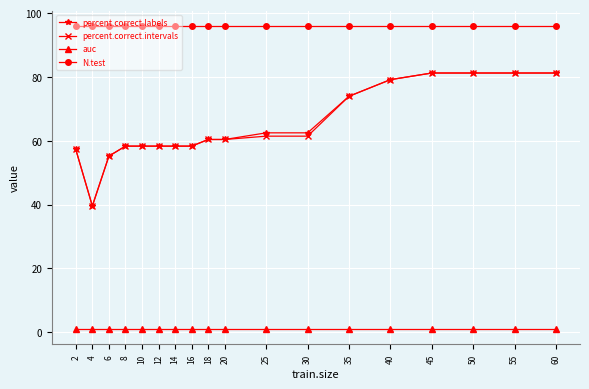

What is the maximum value shown in the chart?

96.0